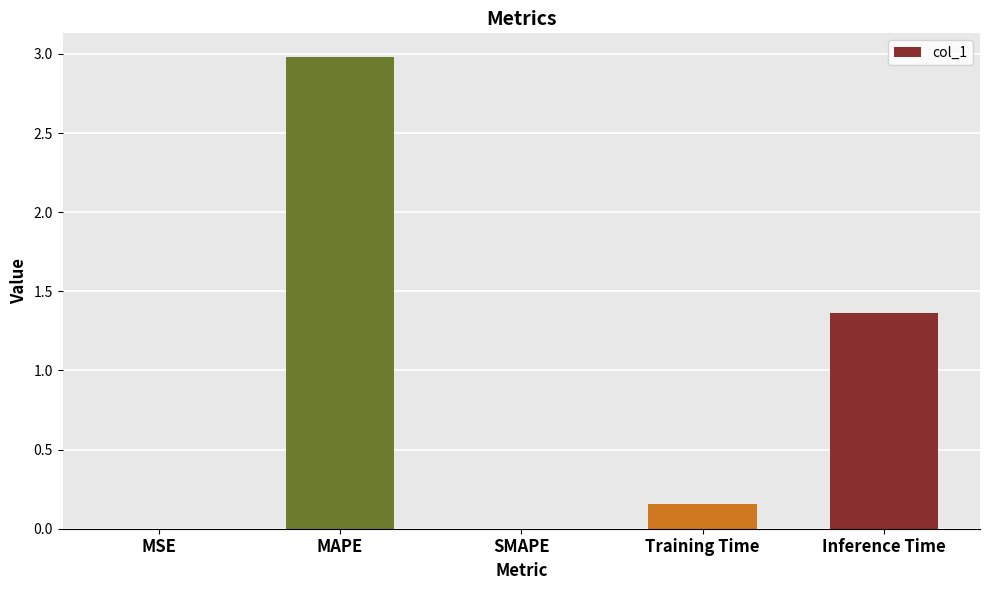

What is the change in value from SMAPE to Training Time?

+0.2